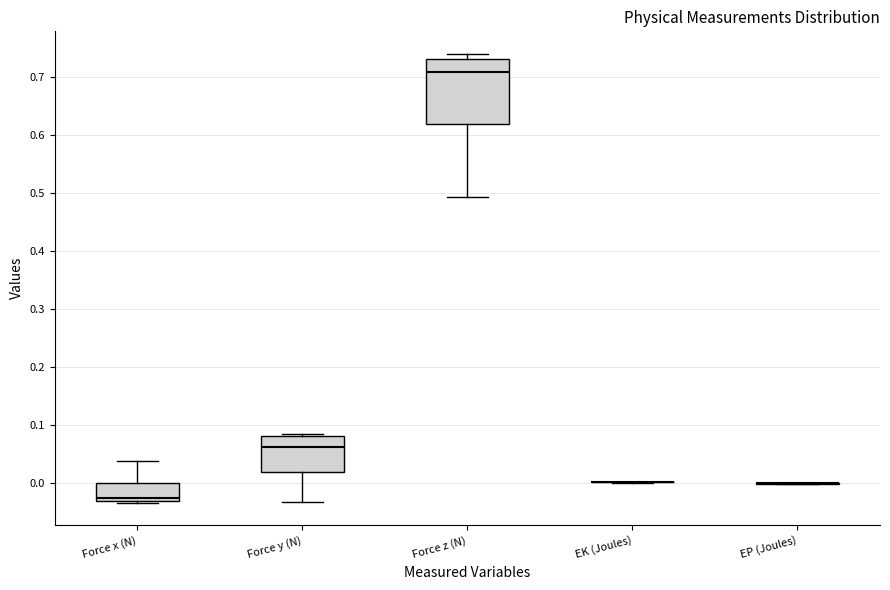

Reading left to right, read every box against the y-axis: the position of its median line, the range the box covers, and the ends of its whiskers. The values are not printed on the chart, so give them approximately, as read against the axis.

Force x (N): median -0.03 (just above the box's lower edge), box -0.03 to 0.00, whiskers -0.03 to 0.04
Force y (N): median 0.06, box 0.02 to 0.08, whiskers -0.03 to 0.08 (just above the box's upper edge)
Force z (N): median 0.71, box 0.62 to 0.73, whiskers 0.49 to 0.74
EK (Joules): box collapsed to a line at 0.00, whiskers 0.00 to 0.00
EP (Joules): box collapsed to a line at 0.00, whiskers 0.00 to 0.00